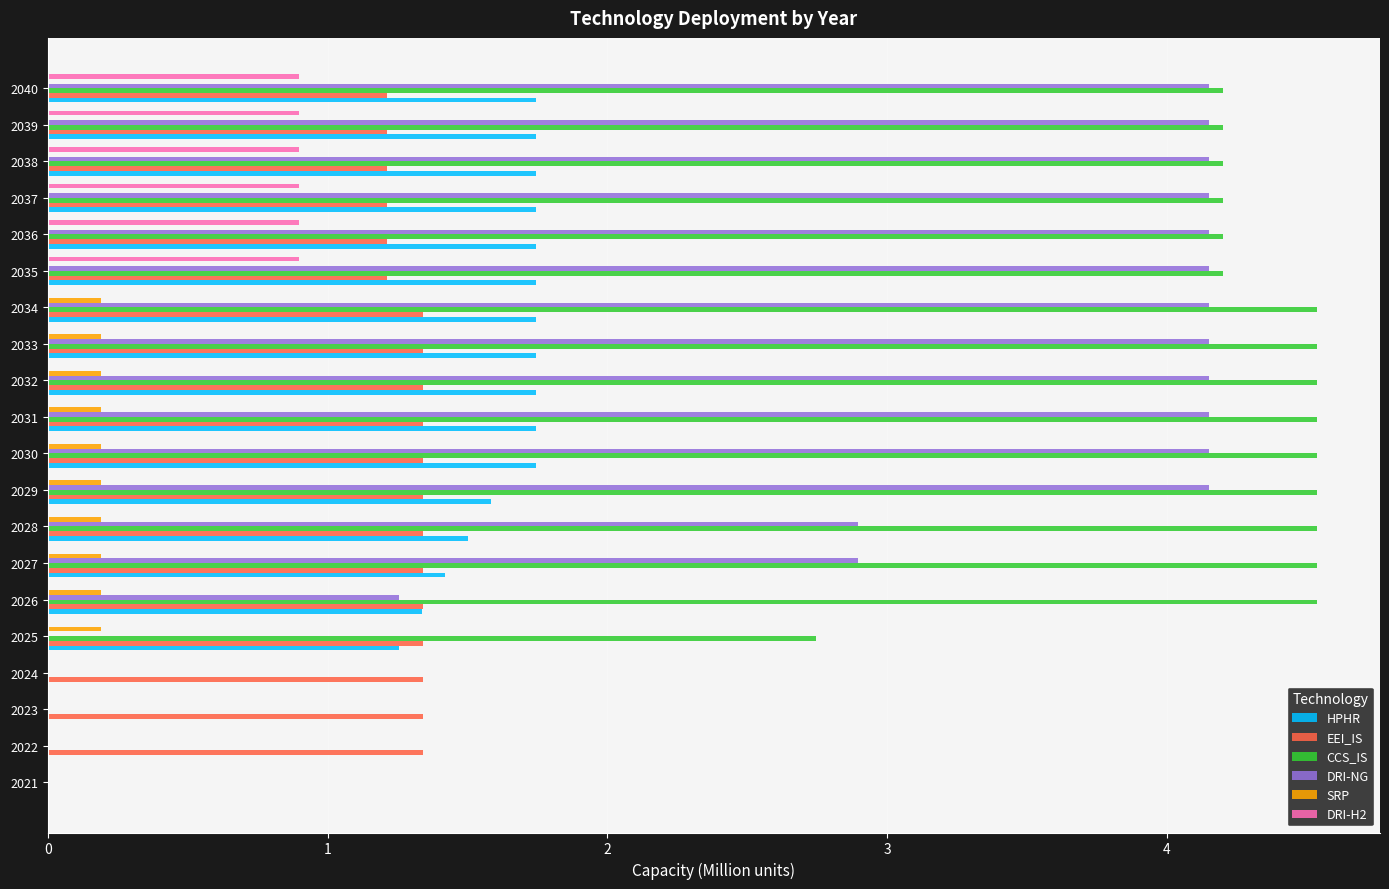

What is the maximum value shown in the chart?

4.5